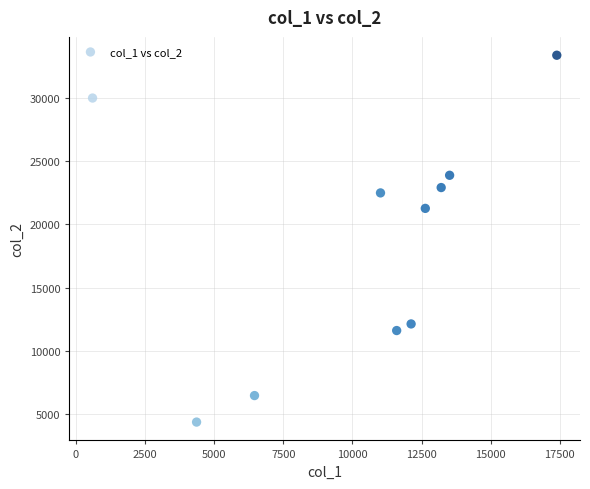

What is the range of Y values (max minus min)?

28996